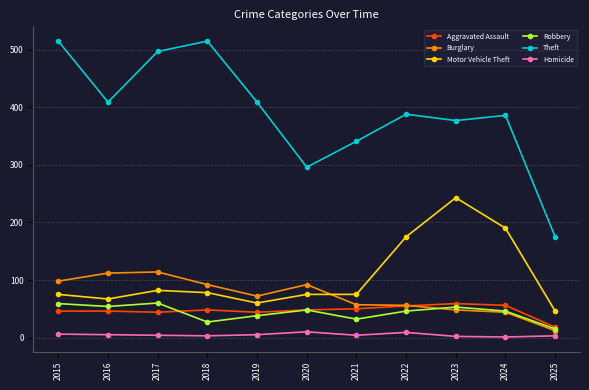

How many categories are shown in the chart?

11